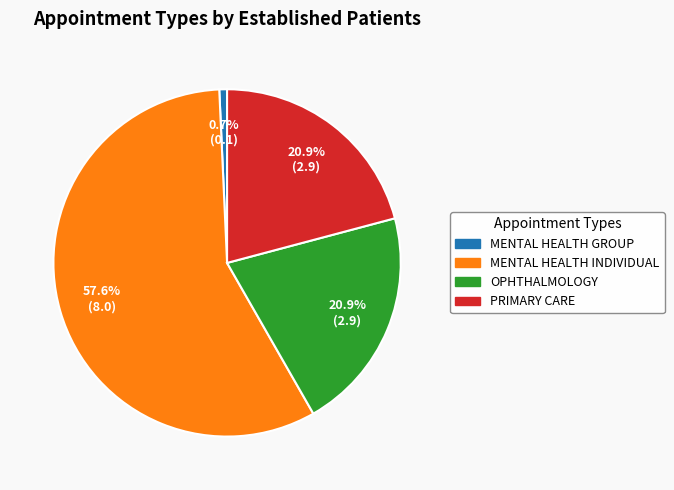

To the nearest percent, what is the difference between the MENTAL HEALTH GROUP and MENTAL HEALTH INDIVIDUAL slice percentages?

57%